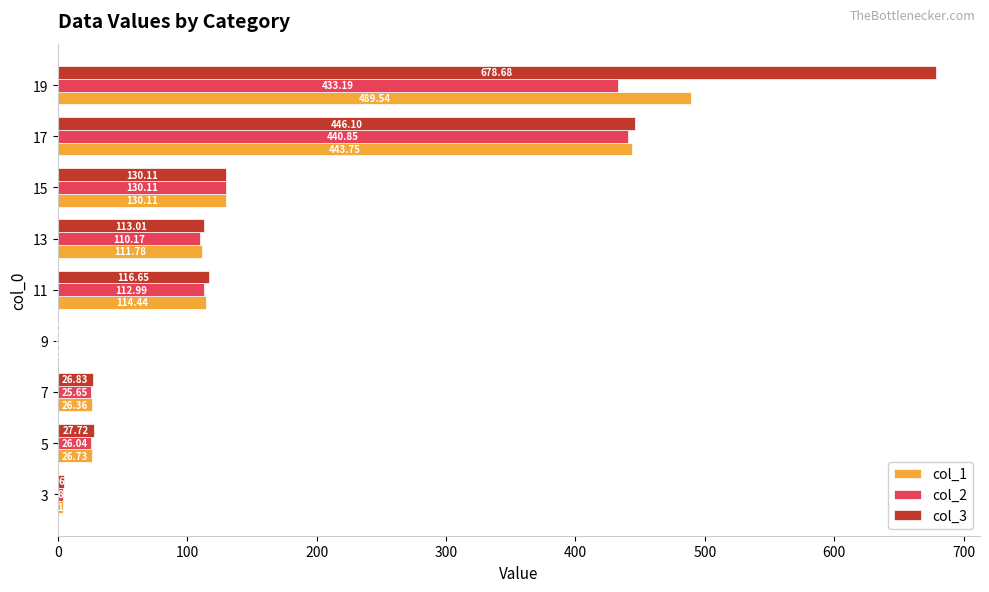

What is the maximum value for col_3?

678.7